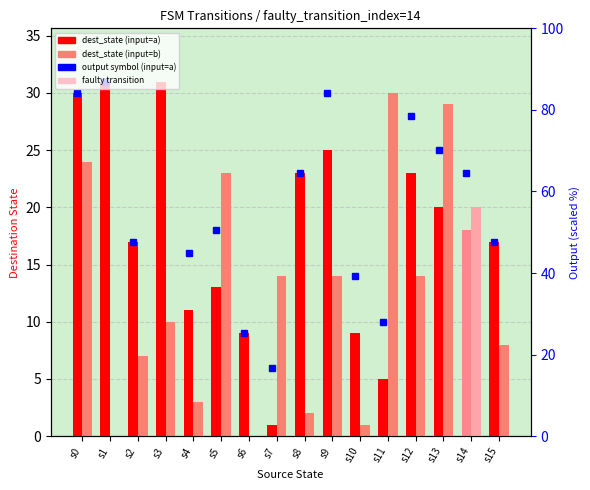

Which series has the largest total across all categories?

dest_state (input=a)